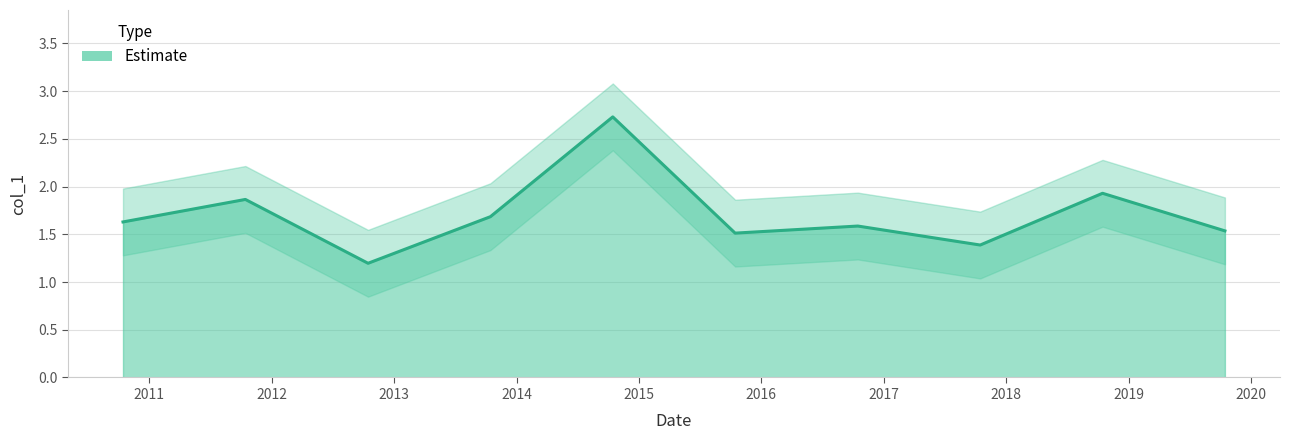

What value does the data have at 2019-10-15?

1.5